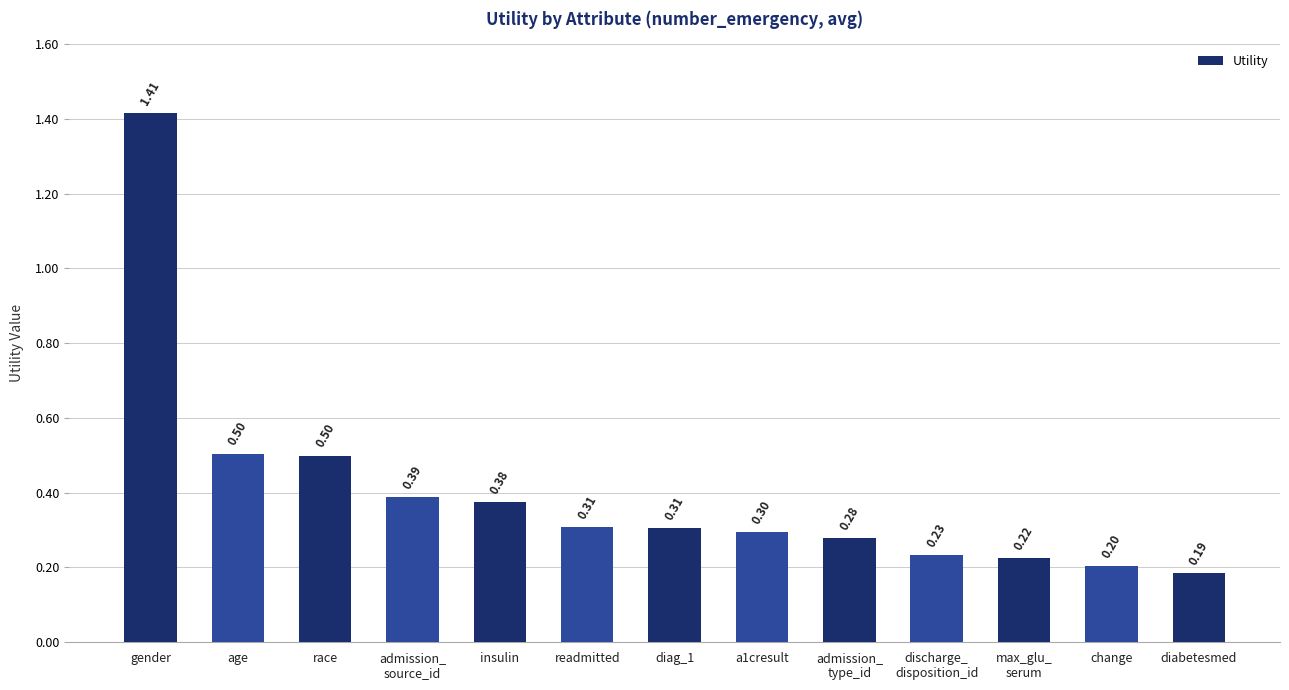

What is the label of the 4th bar from the left?

admission_
source_id